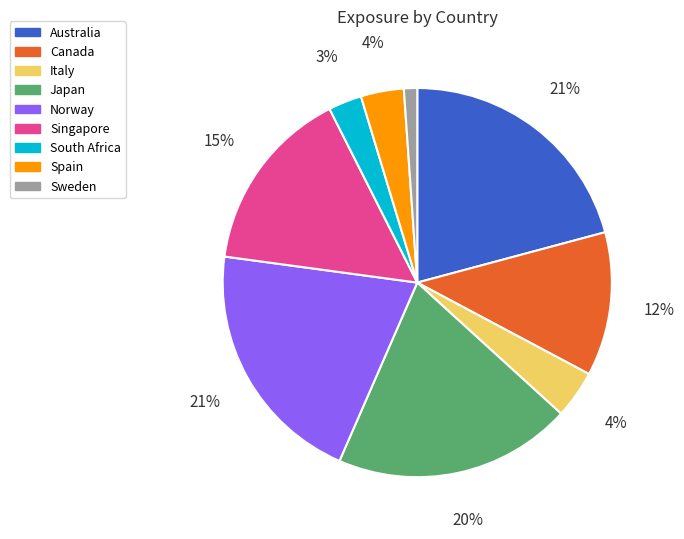

Does Canada account for over 50% of the chart?

No